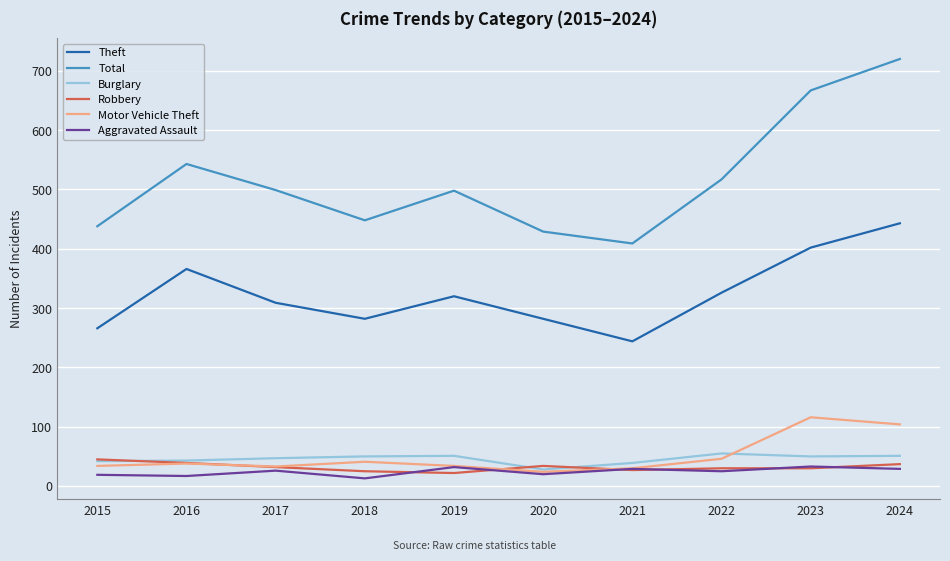

Does the chart display data point markers on the line(s)?

No